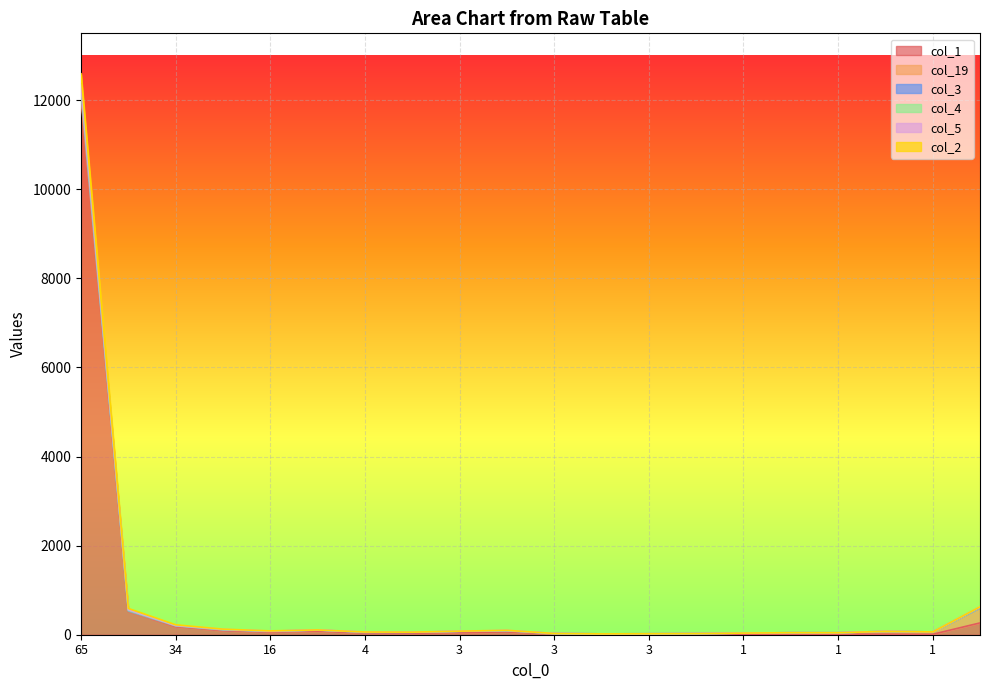

What is the difference between the maximum and second lowest values in the col_1 series?

12031